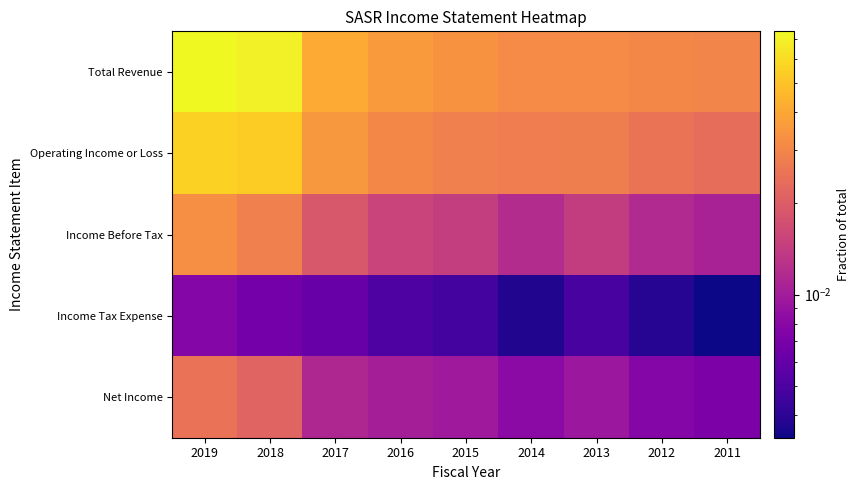

At how many categories does at least one series exceed 0?

9